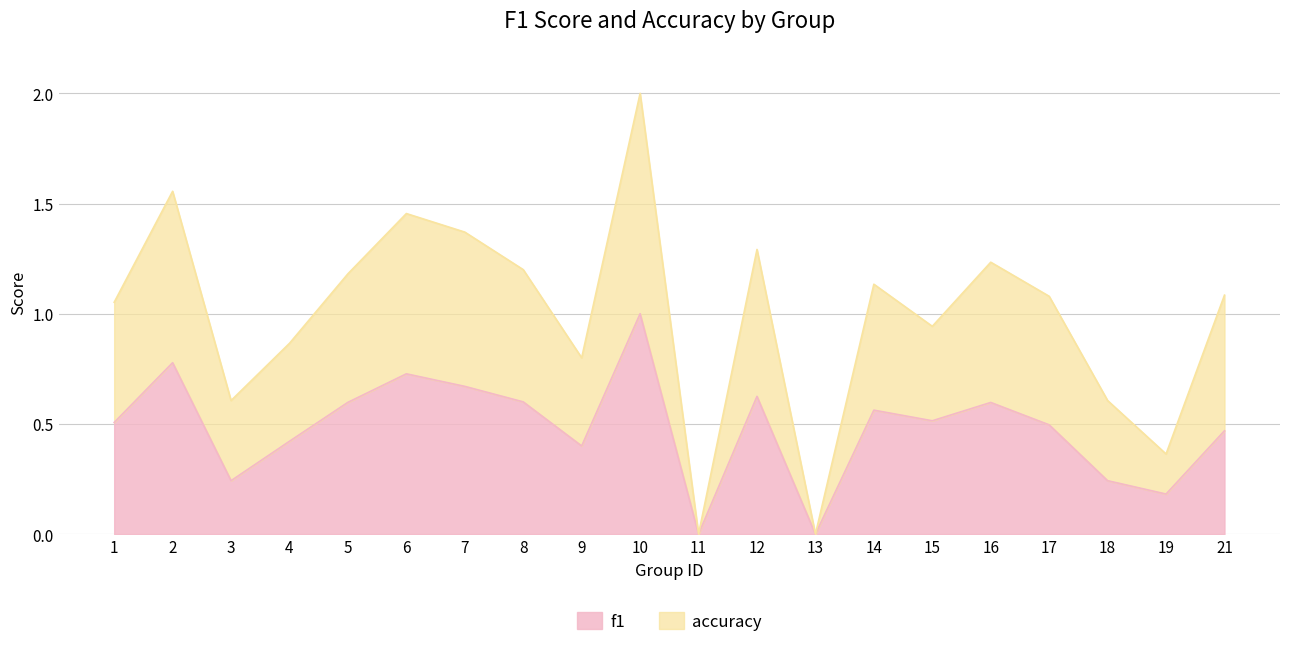

The value of f1 at 14 is 0.8. True or false?

False